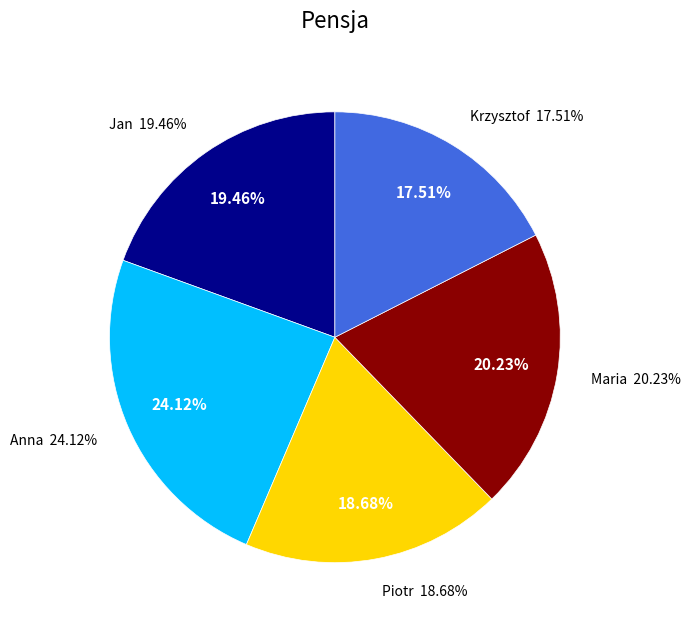

Does Jan account for over 50% of the chart?

No